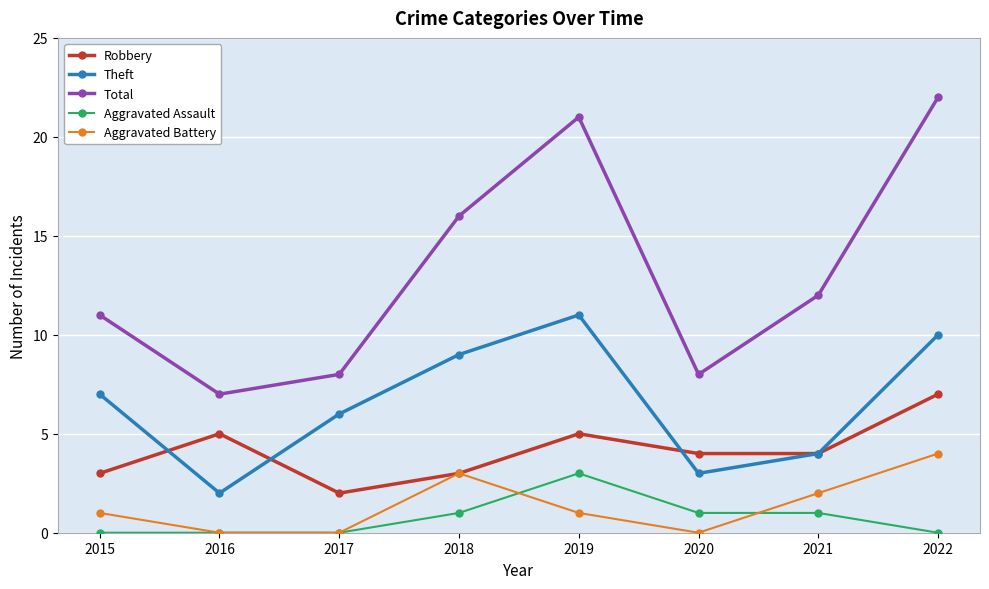

How many data points in Theft are less than 7?

4